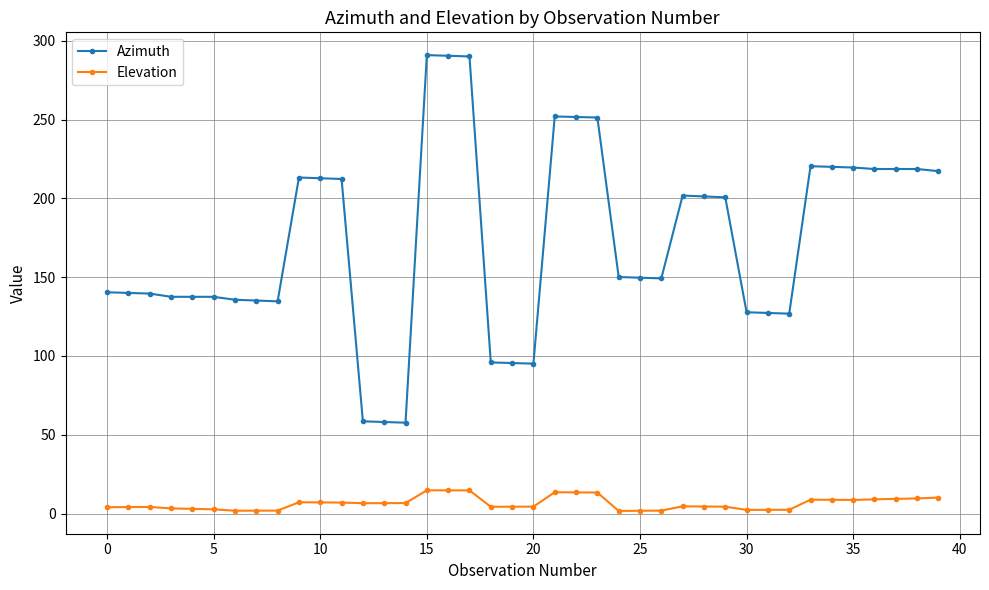

How many categories are shown in the chart?

40